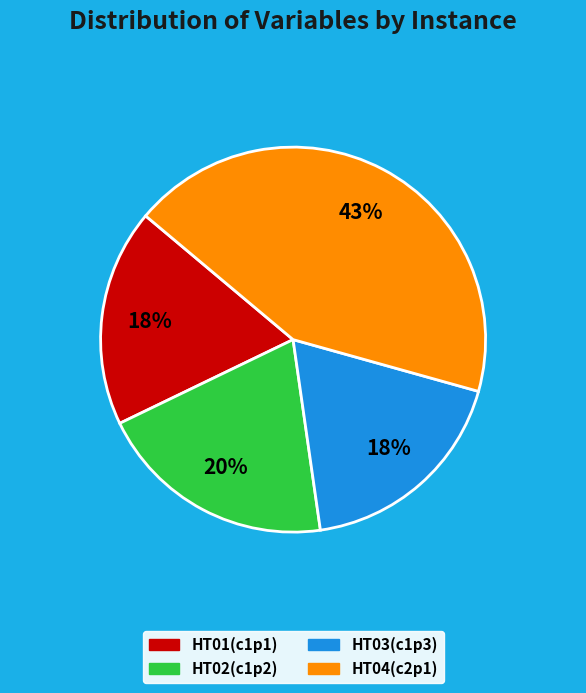

Approximately how many times larger is the value at HT01(c1p1) compared to HT02(c1p2)?

0.9